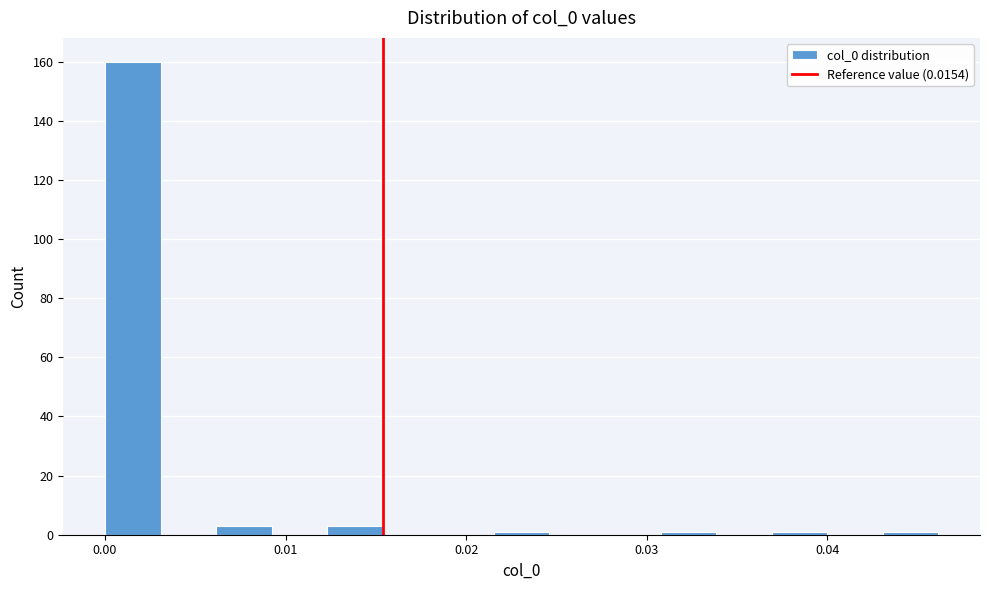

Around what value on the x-axis is the tallest bar? Give the approximate position of its centre, as read against the axis.

0.002